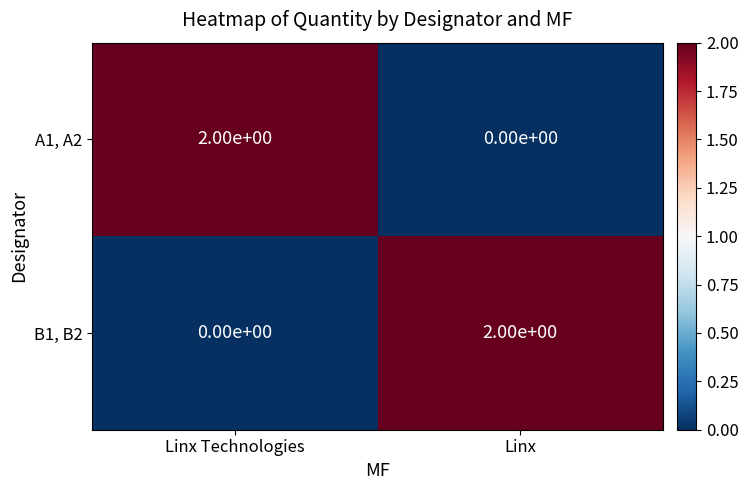

The B1, B2 series shows 3 at Linx. True or false?

False